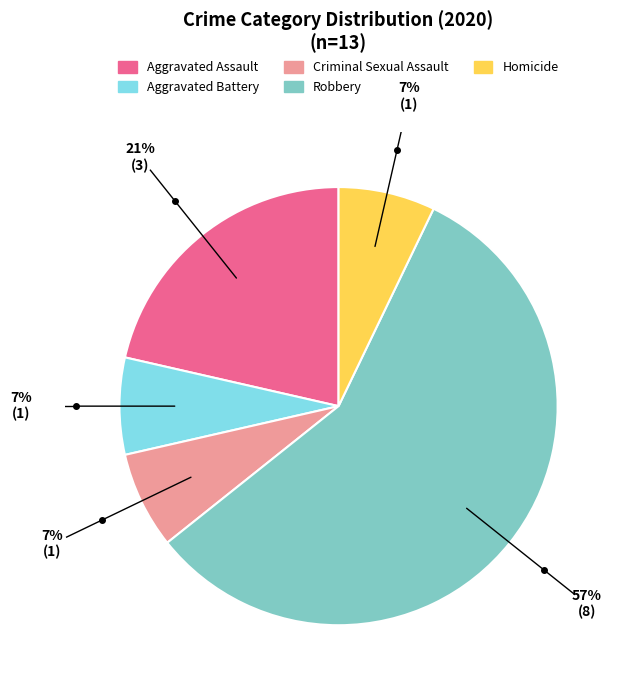

Is there any slice that represents more than half of the pie?

Yes